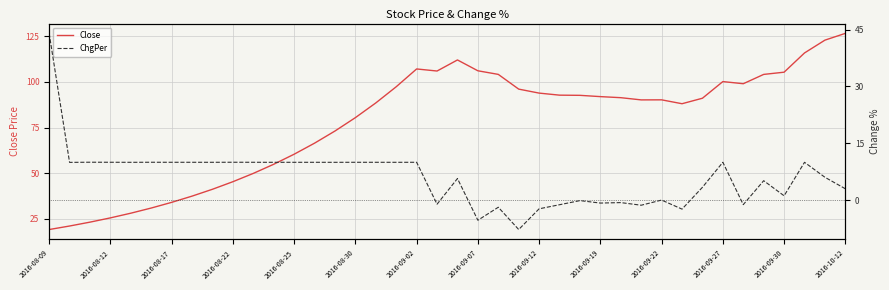

The ChgPer series shows -2.4 at 31. True or false?

True